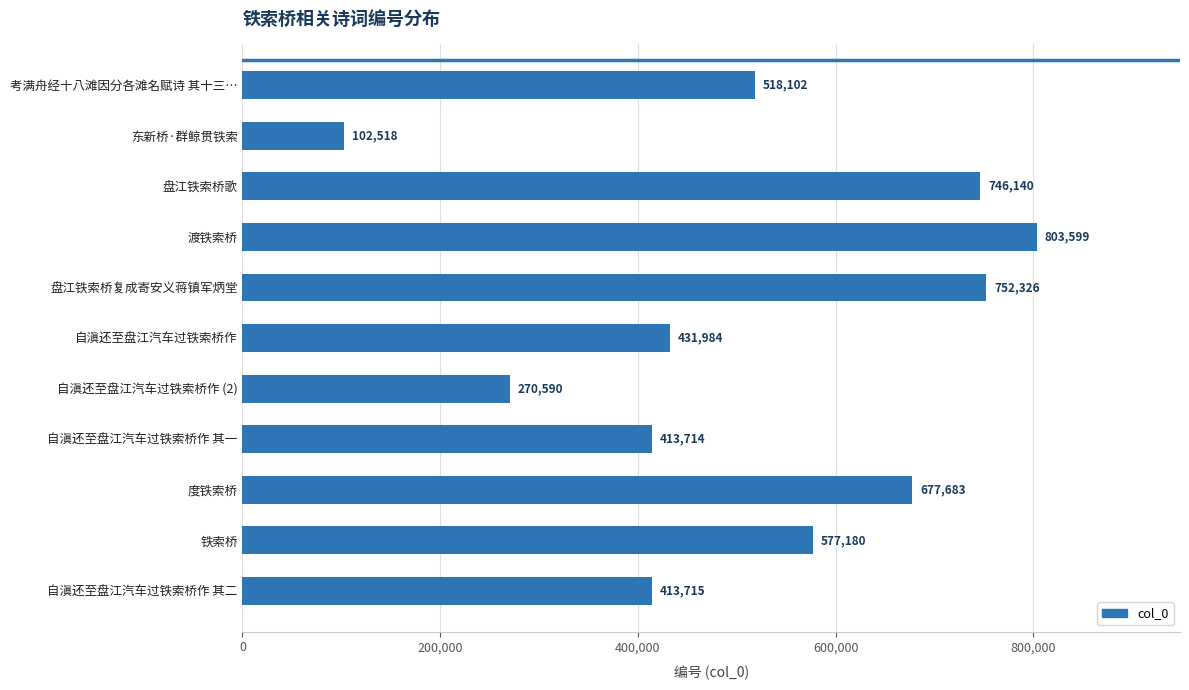

What is the smallest value displayed?

102518